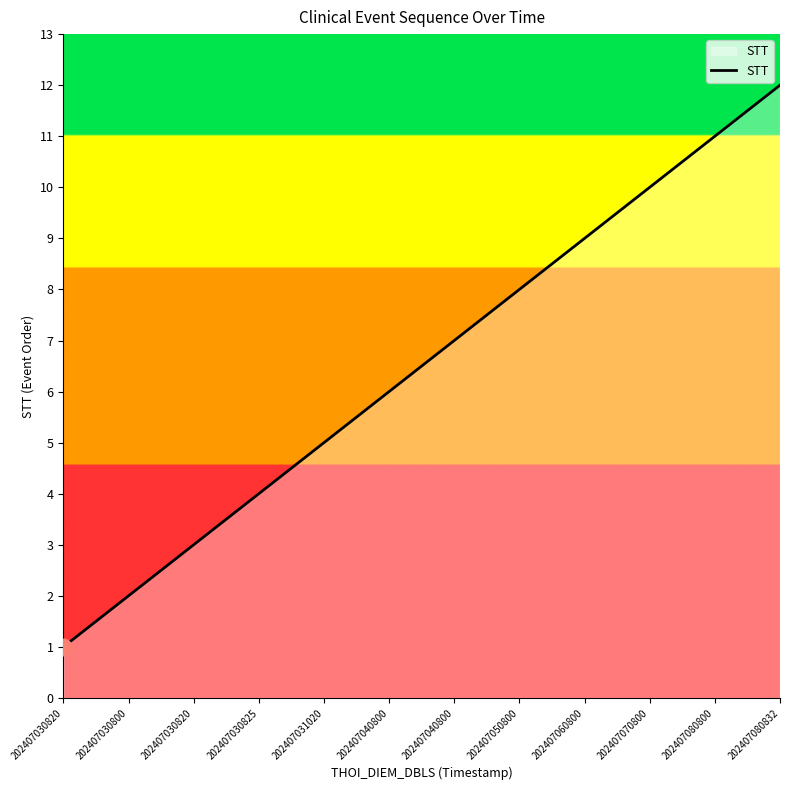

How many values are below 7?

6